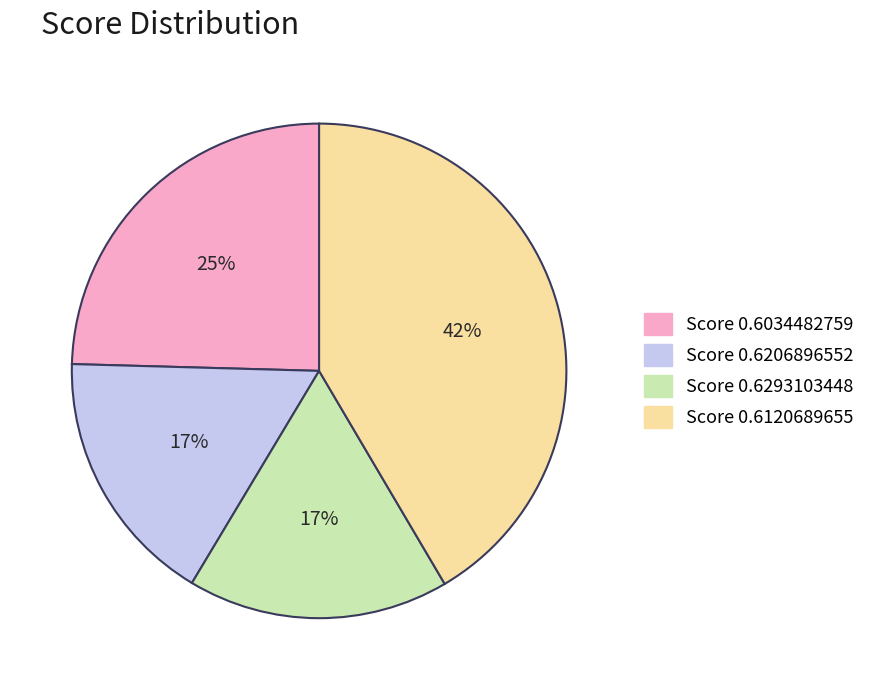

How many slices are in this pie chart?

4